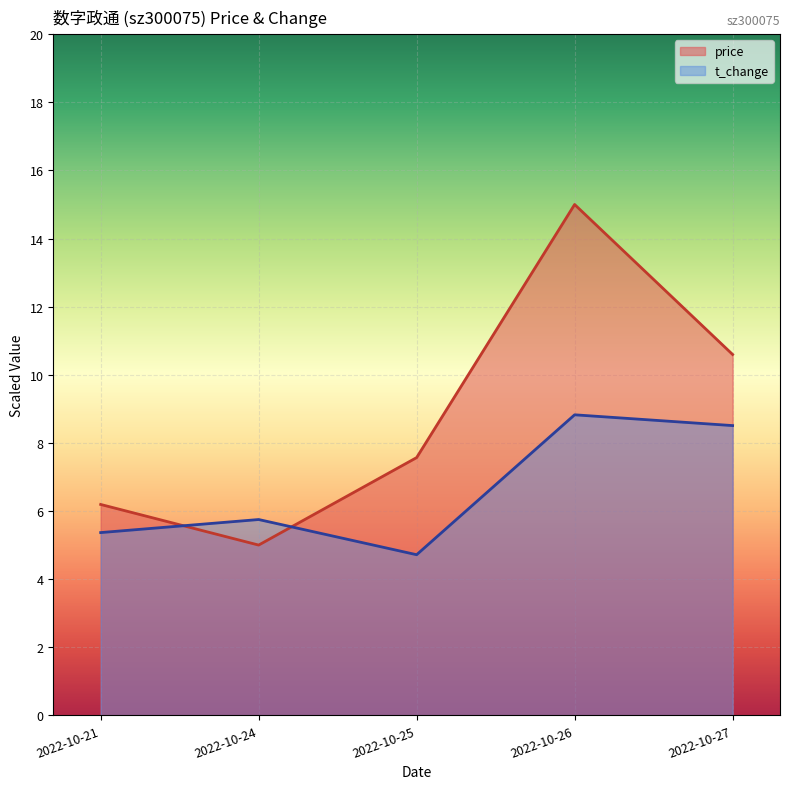

True or false: t_change and price intersect in this chart.

True